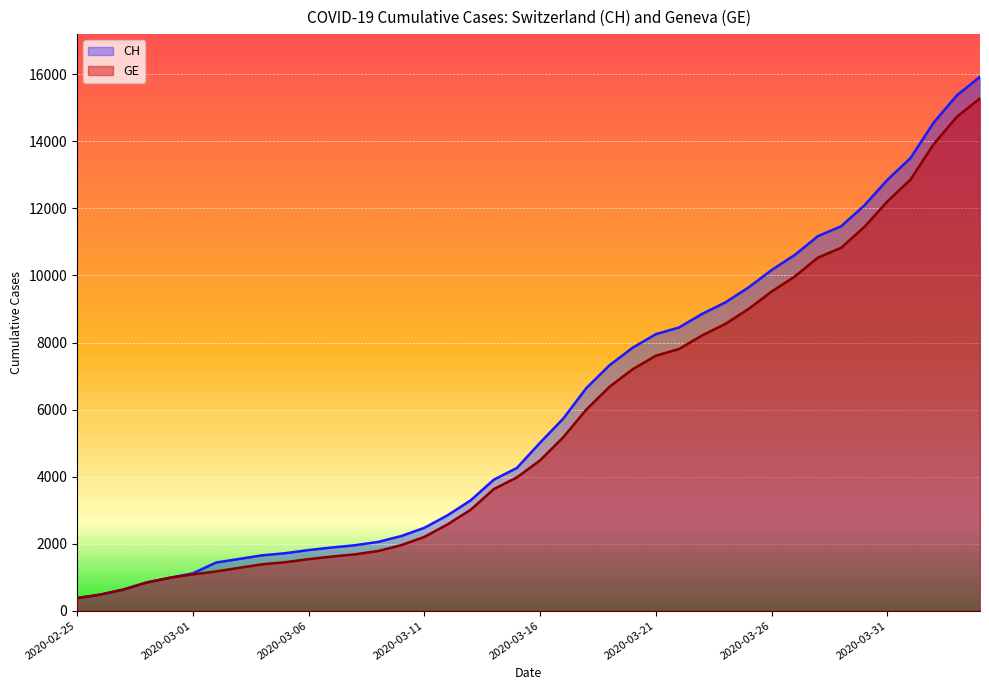

At which label is GE closest to 7829?

2020-03-22